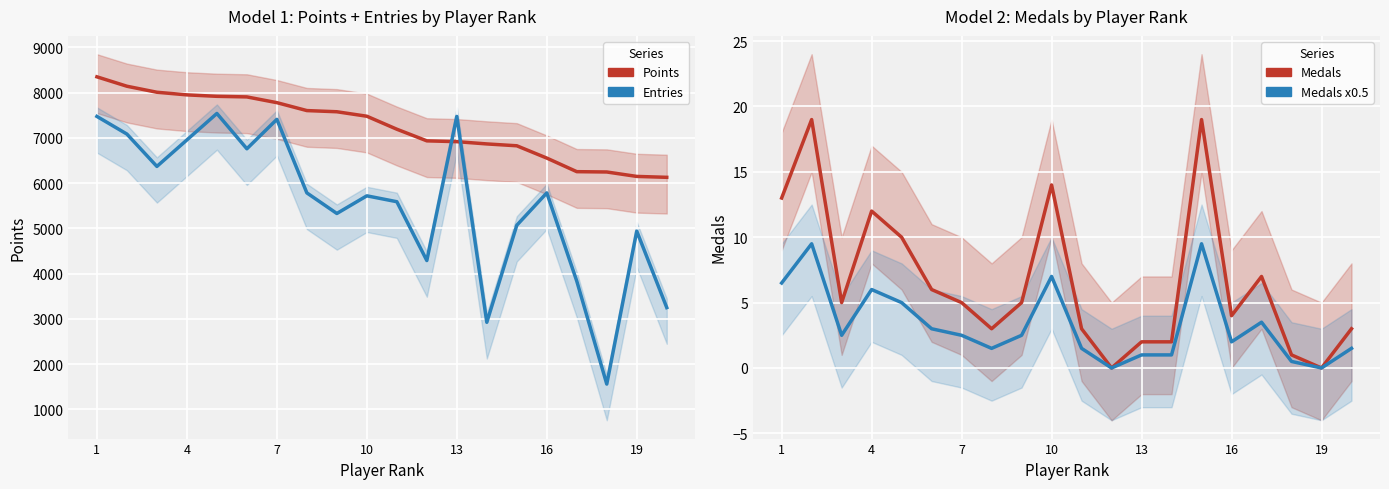

What is the difference between the second highest and minimum values in the Entries (scaled) series?

5915.0